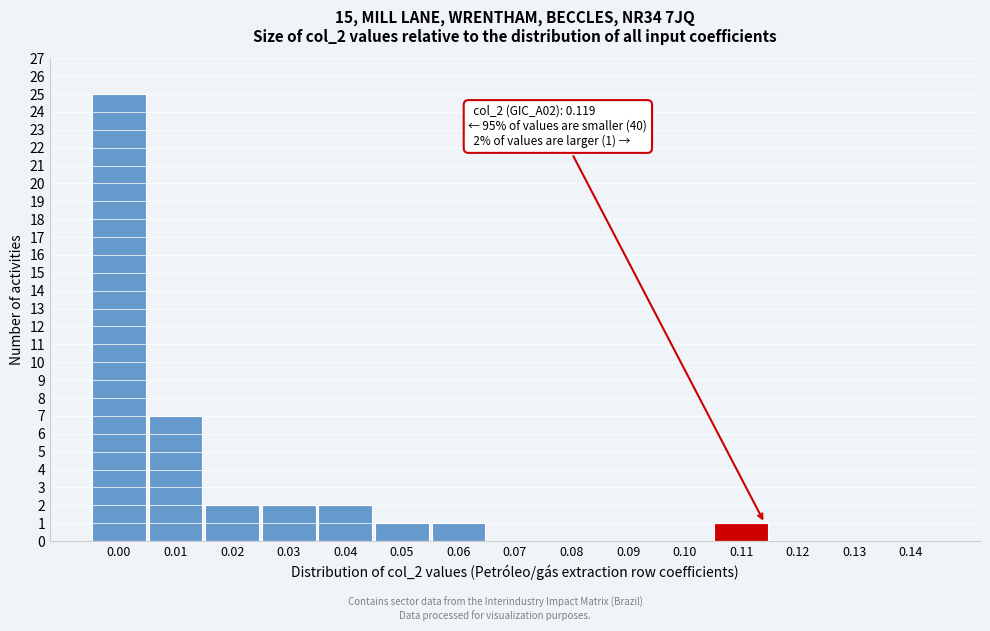

Reading left to right, list all the values displayed in this chart.

0.00=25	0.01=7	0.02=2	0.03=2	0.04=2	0.05=1	0.06=1	0.07=0	0.08=0	0.09=0	0.10=0	0.11=1	0.12=0	0.13=0	0.14=0